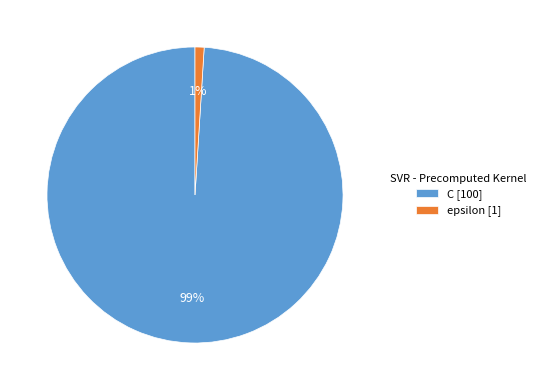

To the nearest percent, what is the difference between the largest and smallest slice percentages?

98%